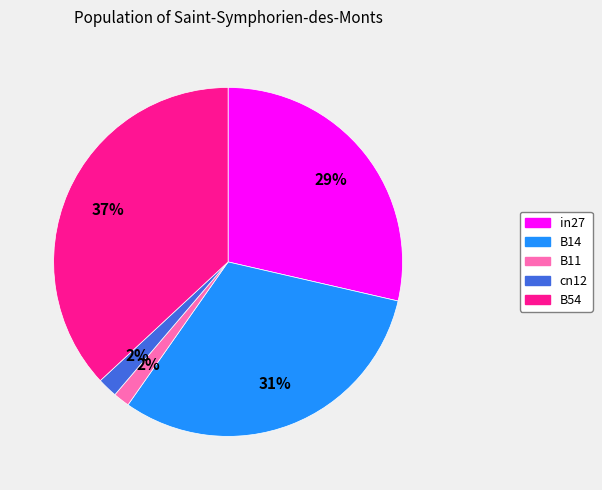

How many slices are in this pie chart?

5